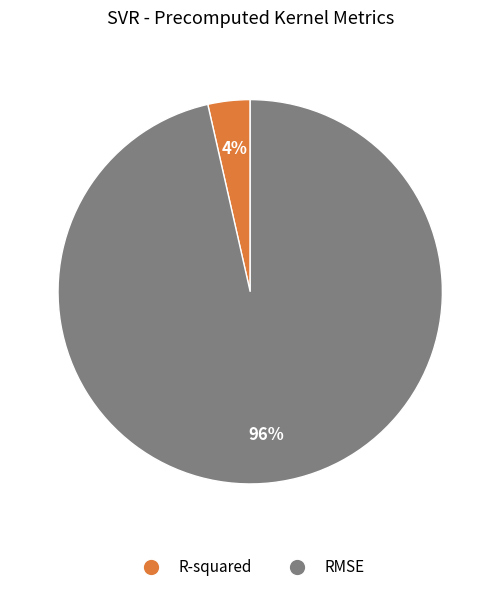

To the nearest percent, what is the combined percentage of RMSE and R-squared?

100%